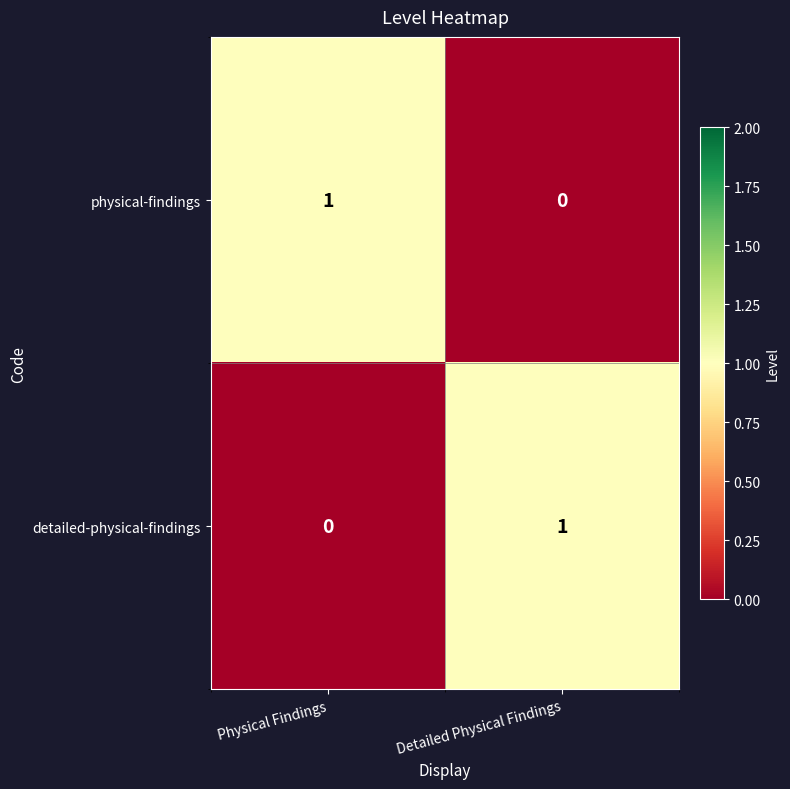

At which label is detailed-physical-findings closest to 0?

Physical Findings